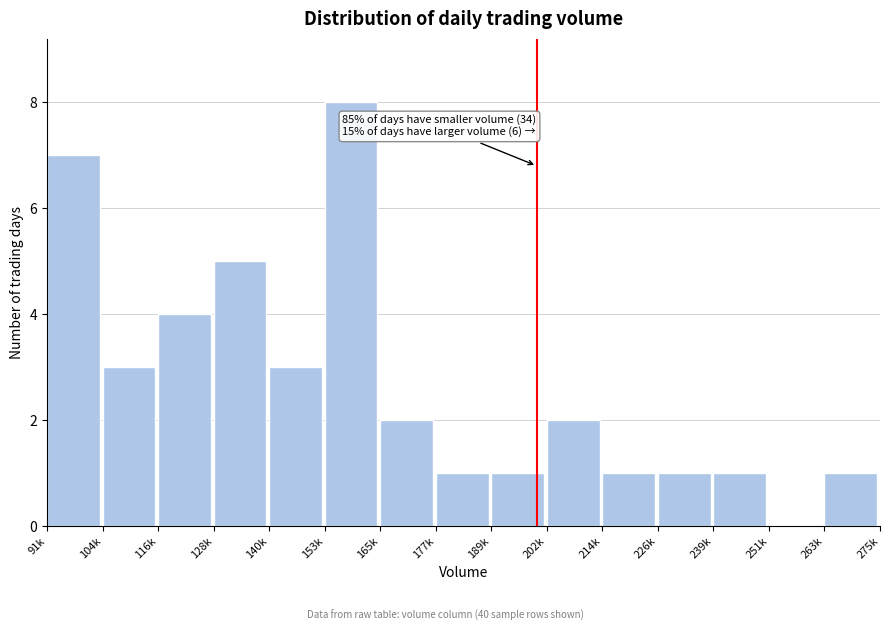

Reading left to right, transcribe all the data shown in this chart.

91k=7	104k=3	116k=4	128k=5	140k=3	153k=8	165k=2	177k=1	189k=1	202k=2	214k=1	226k=1	239k=1	251k=0	263k=1